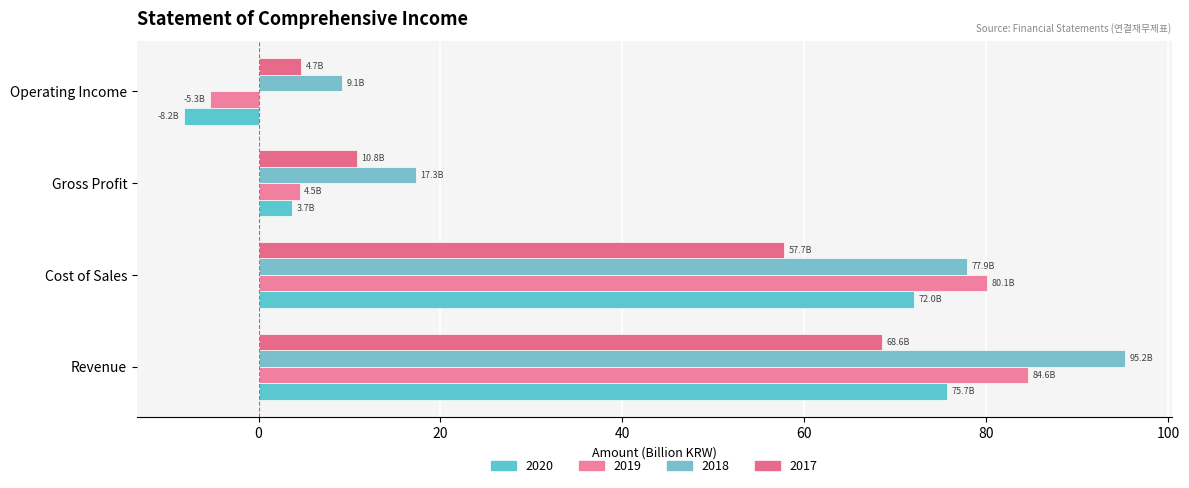

What is the label of the 4th bar from the left?

Operating Income